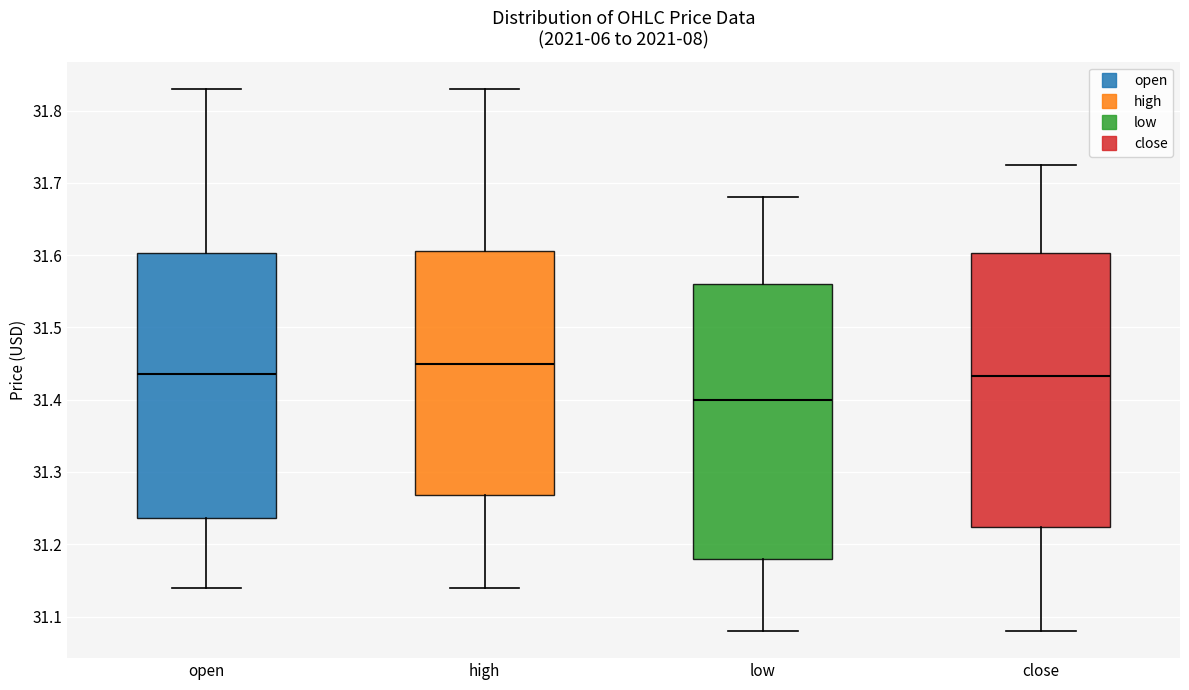

Where does the upper whisker of the box for open end on the y-axis? The values are not printed on the chart, so give them approximately, as read against the axis.

31.83